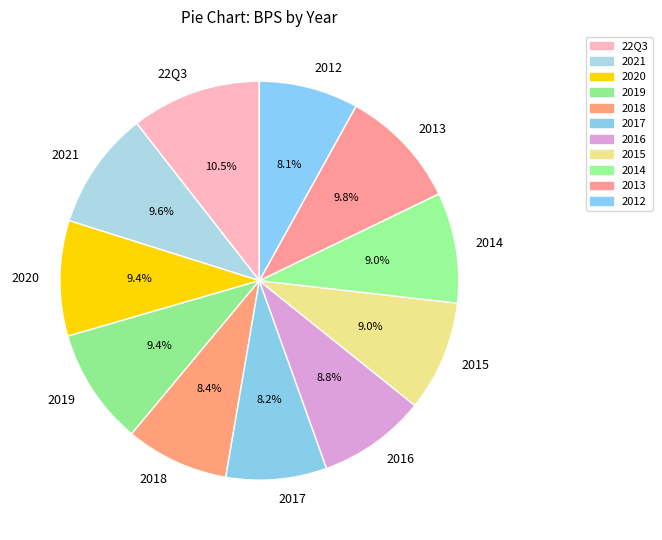

What percentage is the 2018 slice, to the nearest percent?

8%